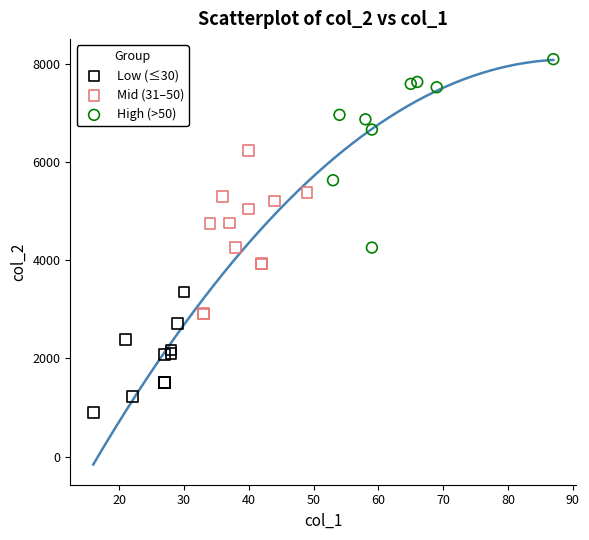

Which series reaches the minimum Y coordinate?

Low (≤30)